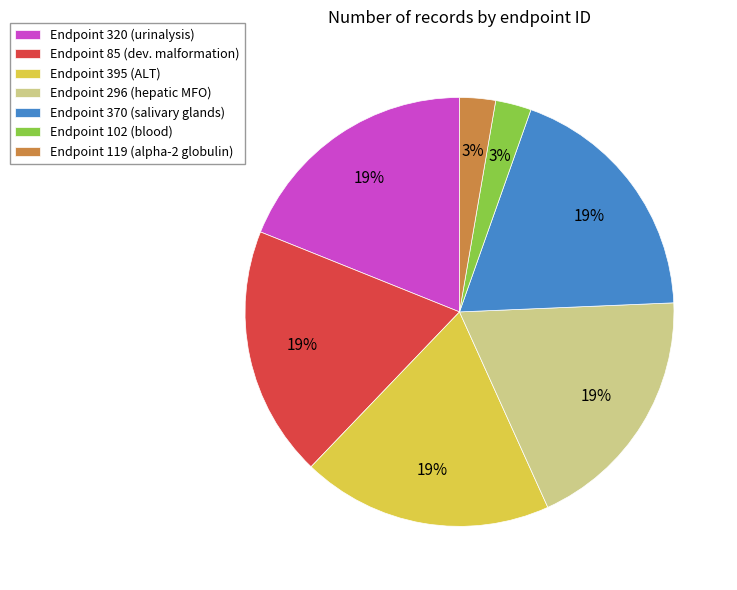

To the nearest percent, what is the difference between the largest and smallest slice percentages?

16%